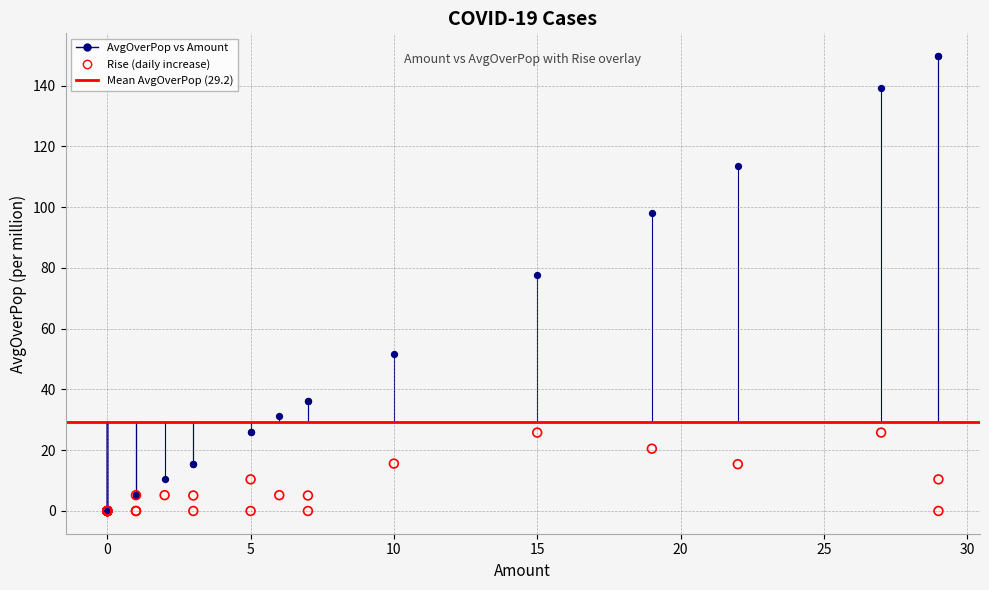

In the AvgOverPop vs Amount series, what Y value is closest to 74?

77.6